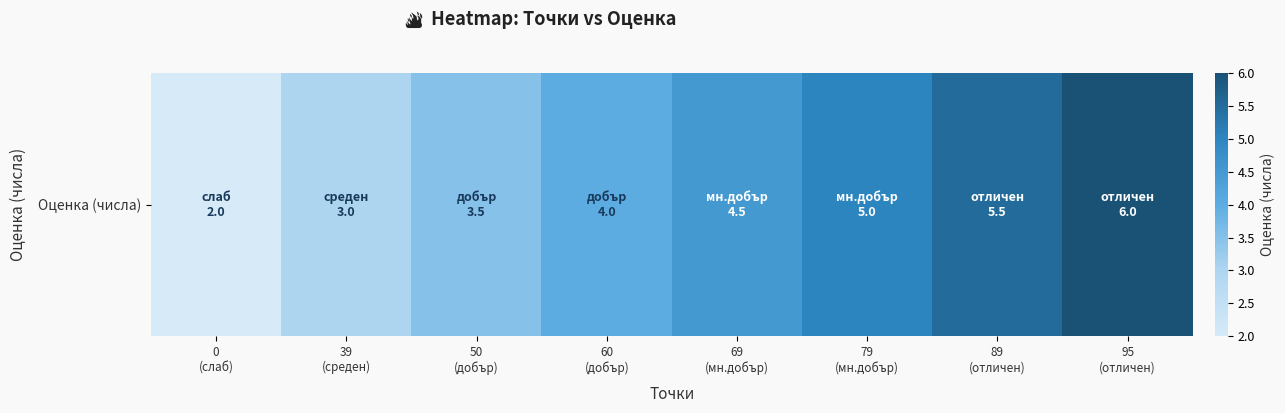

List the labels in order of value, largest first.

95
(отличен), 89
(отличен), 79
(мн.добър), 69
(мн.добър), 60
(добър), 50
(добър), 39
(среден), 0
(слаб)